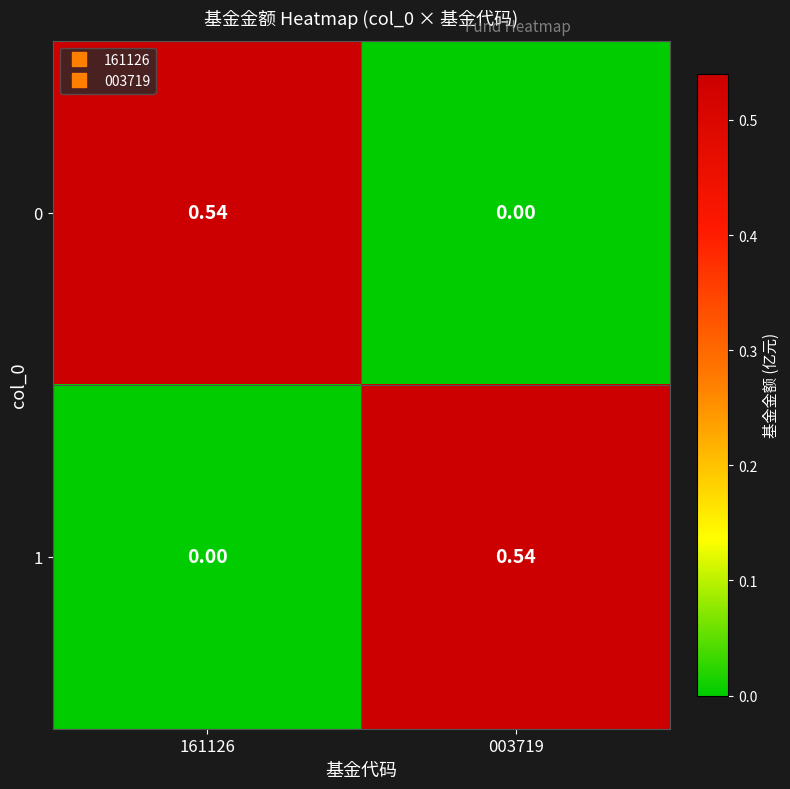

Is the value of 1 at 003719 greater than the value of 0 at 003719?

Yes